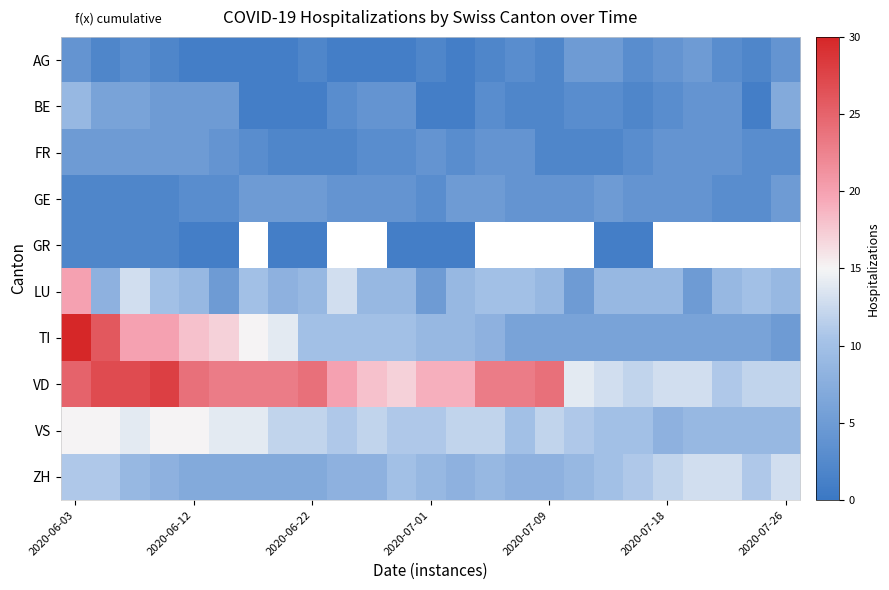

Count the number of categories in the chart.

25